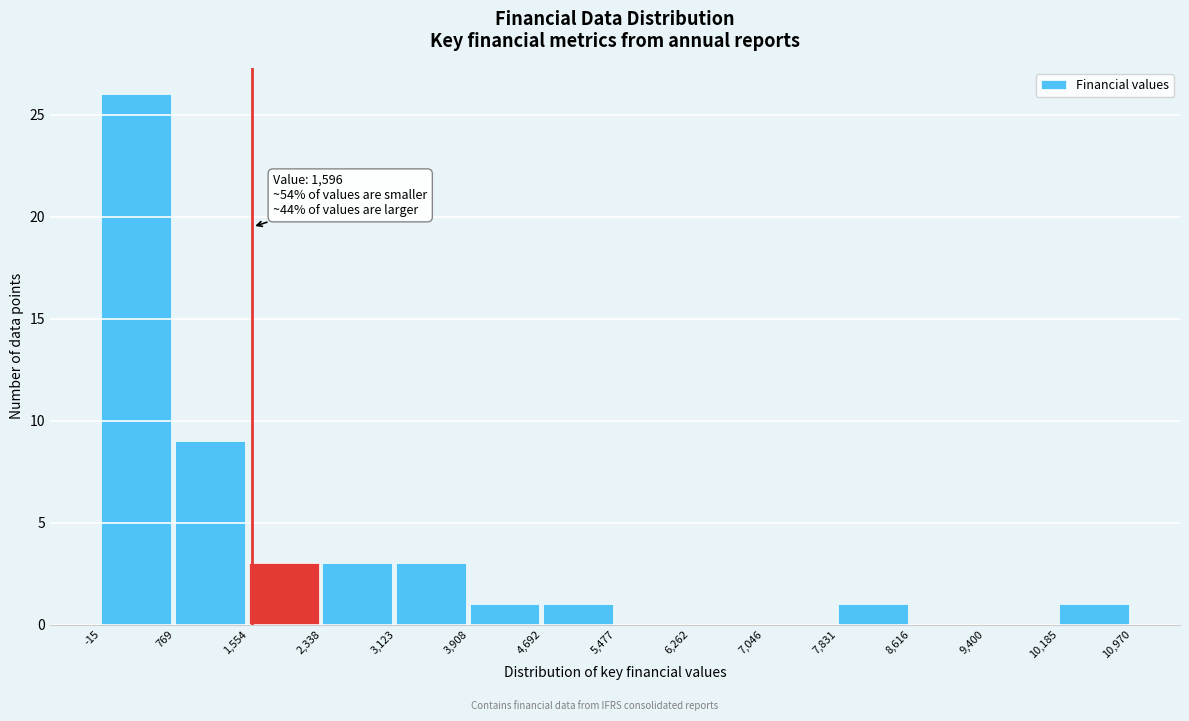

Which range on the x-axis has the tallest bar?

-15 to 769